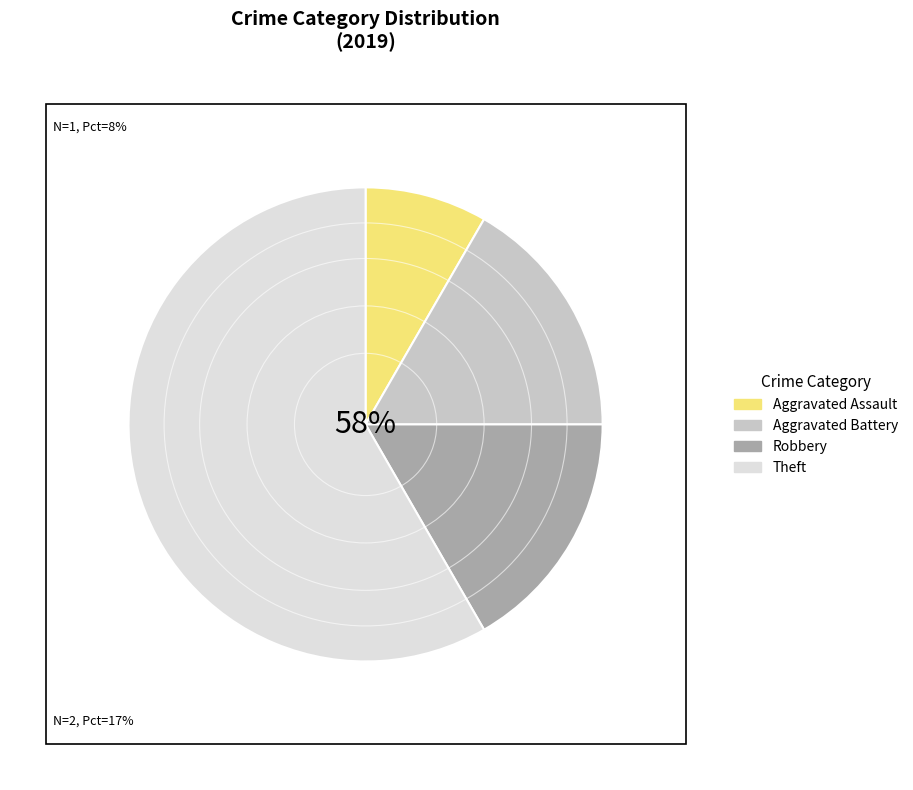

What is the smallest slice in the pie chart?

Aggravated Assault